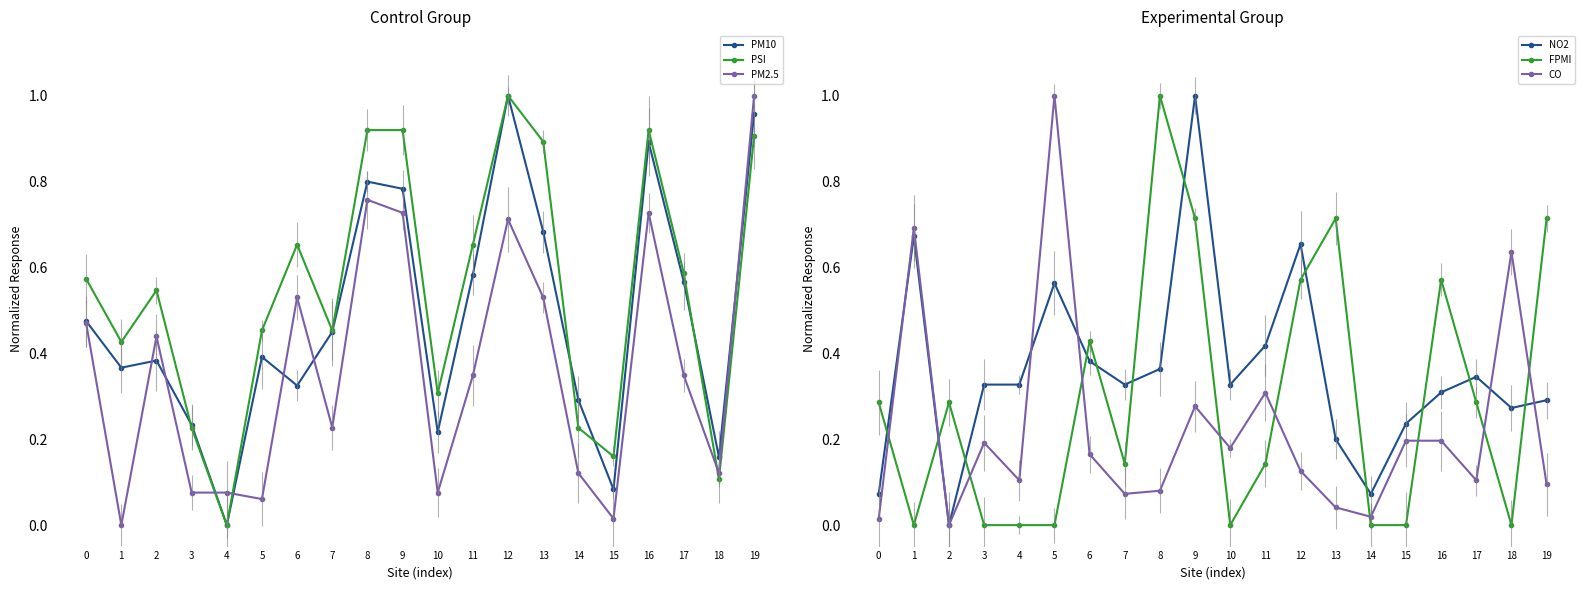

What is the difference between the PSI values at 2 and 1?

0.1